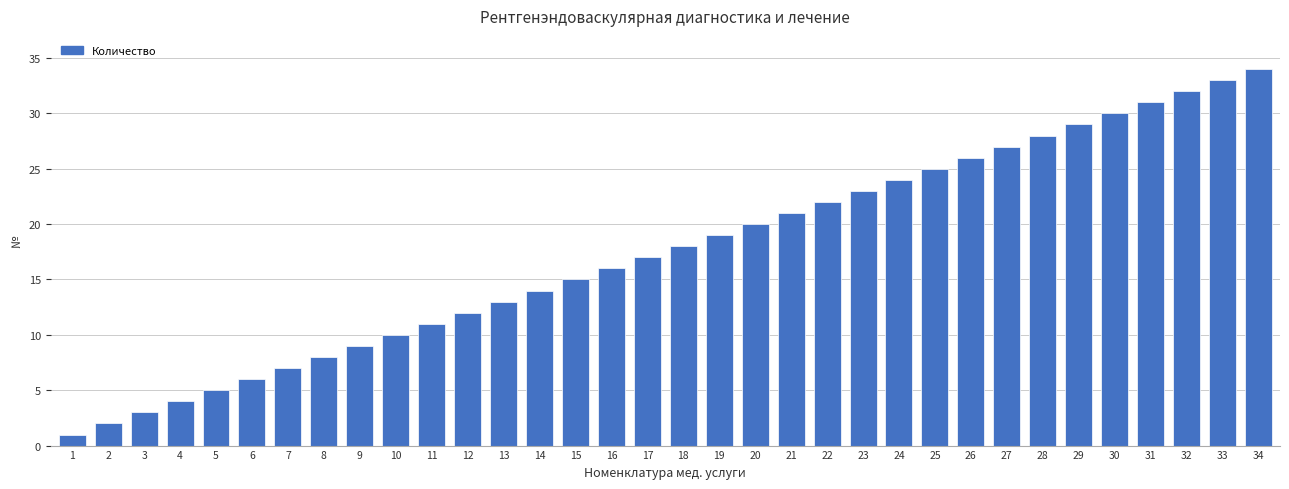

The value at 16 is 16. True or false?

True